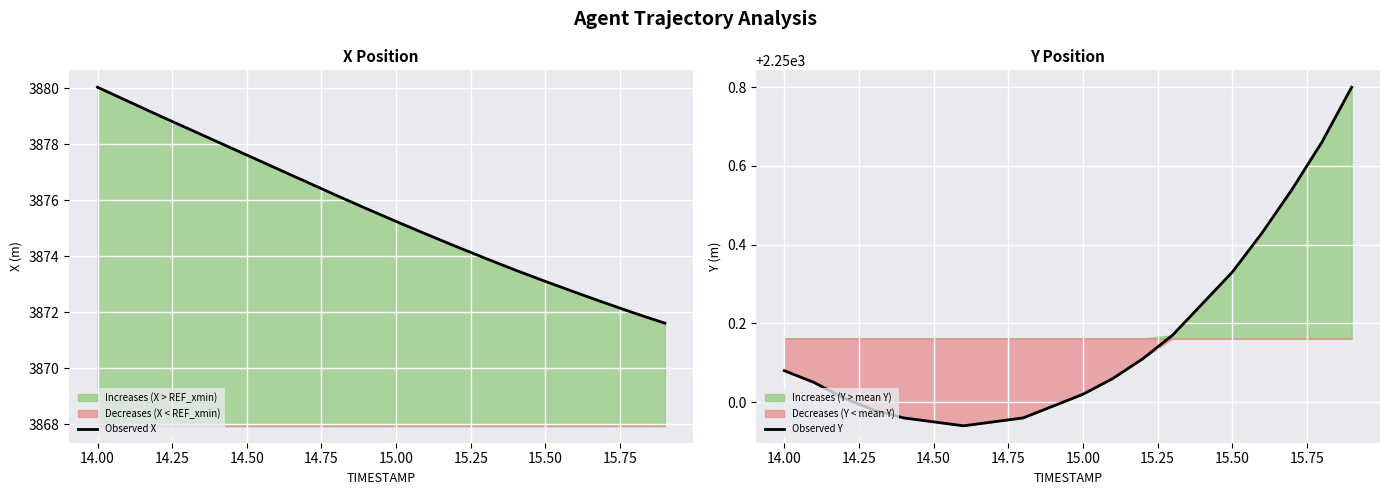

What is the lowest value of the Observed X series?

3871.6